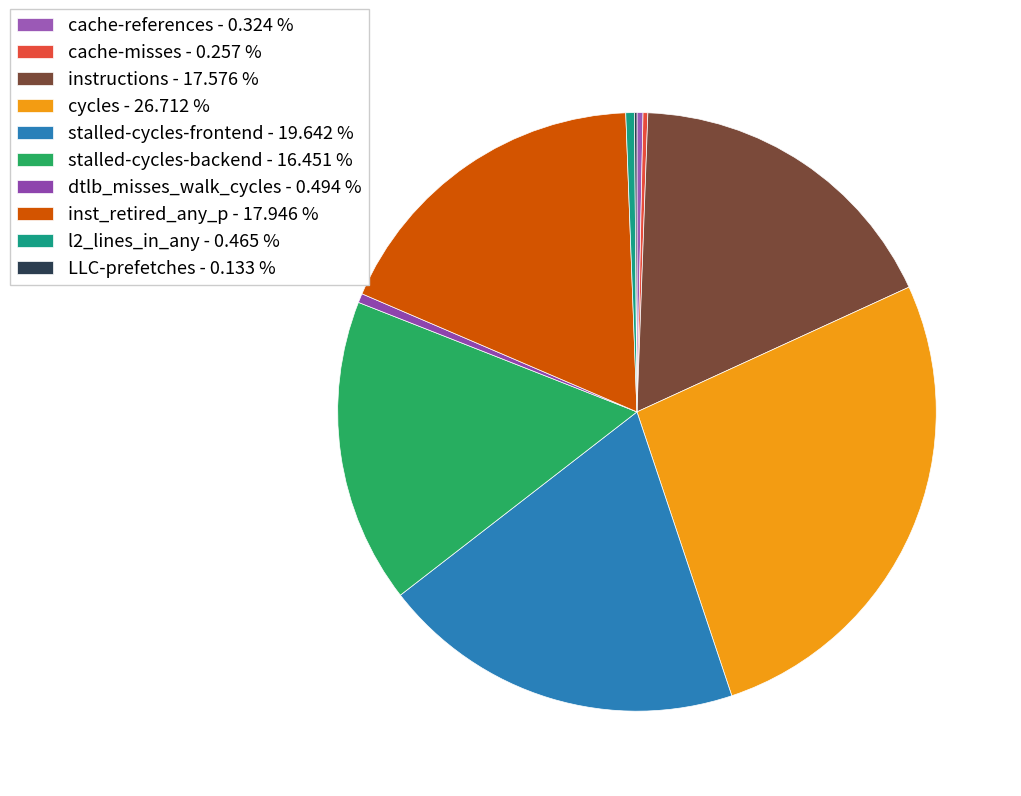

The cache-references slice represents 0% of the pie. True or false?

True